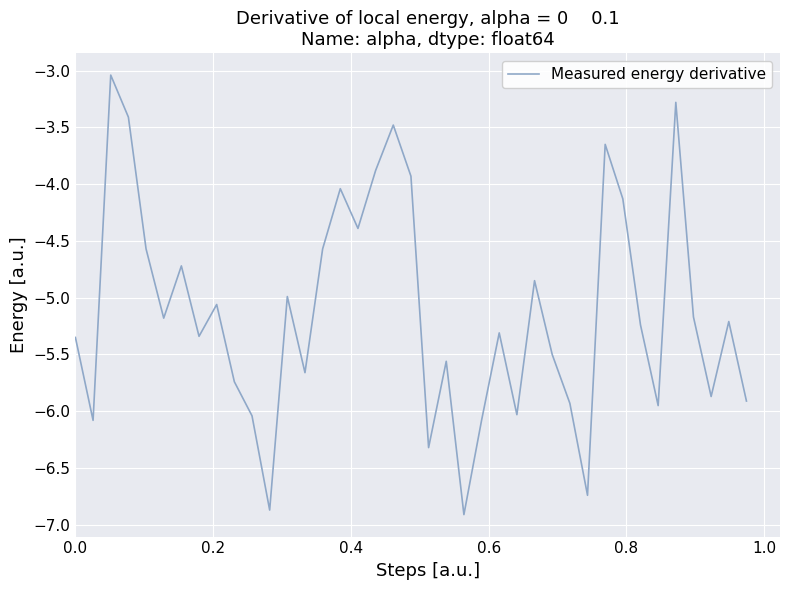

Is this an area chart (filled region under the line)?

No